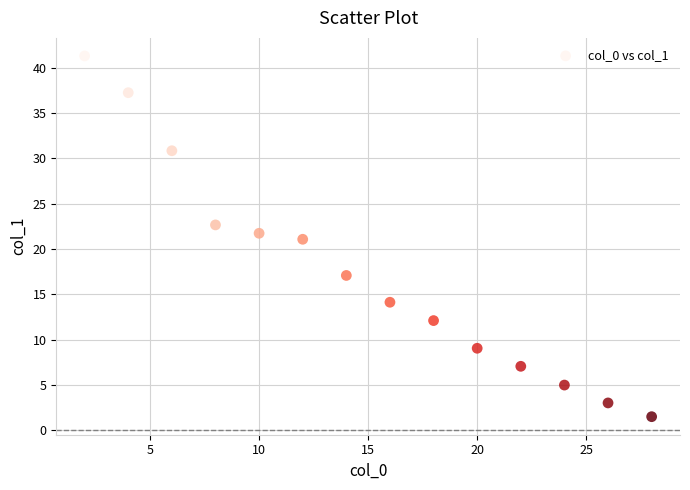

What is the range of Y values (max minus min)?

39.8